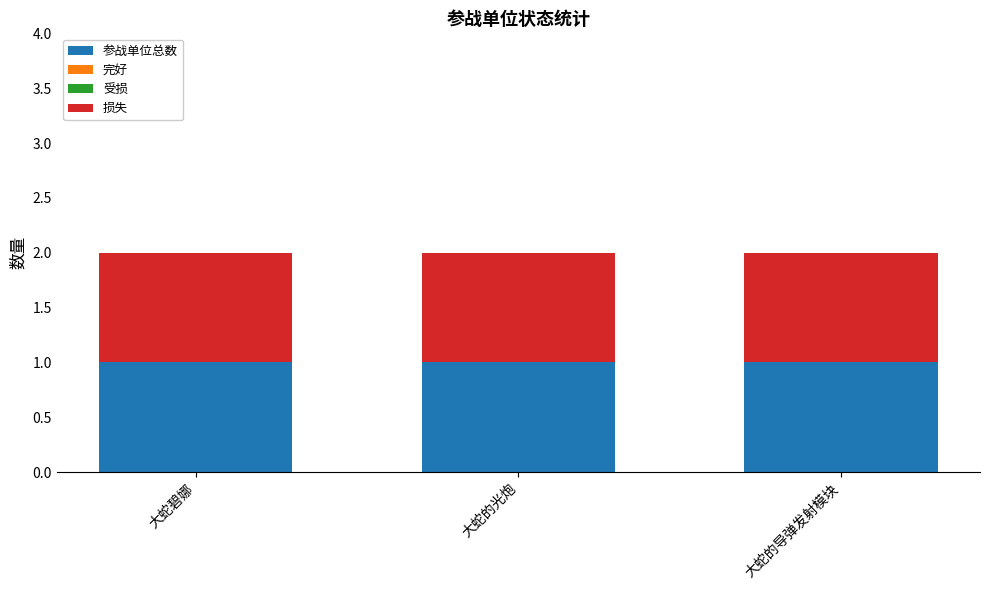

Reading left to right, transcribe all the data shown in this chart.

参战单位总数: 1	1	1
完好: 0	0	0
受损: 0	0	0
损失: 1	1	1